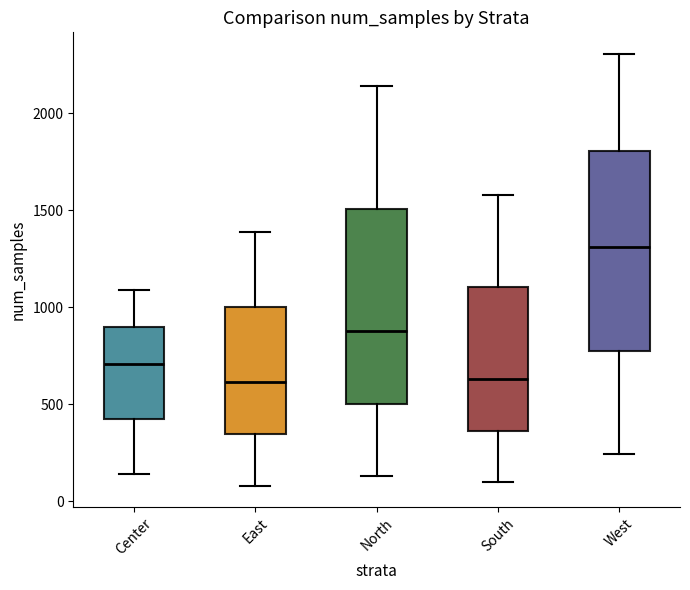

Reading left to right, transcribe this box plot: for each box, give where its median line is, the range the box spans, and where its two whiskers end, as read against the y-axis. The values are not printed on the chart, so give them approximately, as read against the axis.

Center: median 700, box 400 to 900, whiskers 150 to 1100
East: median 600, box 350 to 1000, whiskers 100 to 1400
North: median 900, box 500 to 1500, whiskers 150 to 2150
South: median 650, box 350 to 1100, whiskers 100 to 1600
West: median 1300, box 800 to 1800, whiskers 250 to 2300